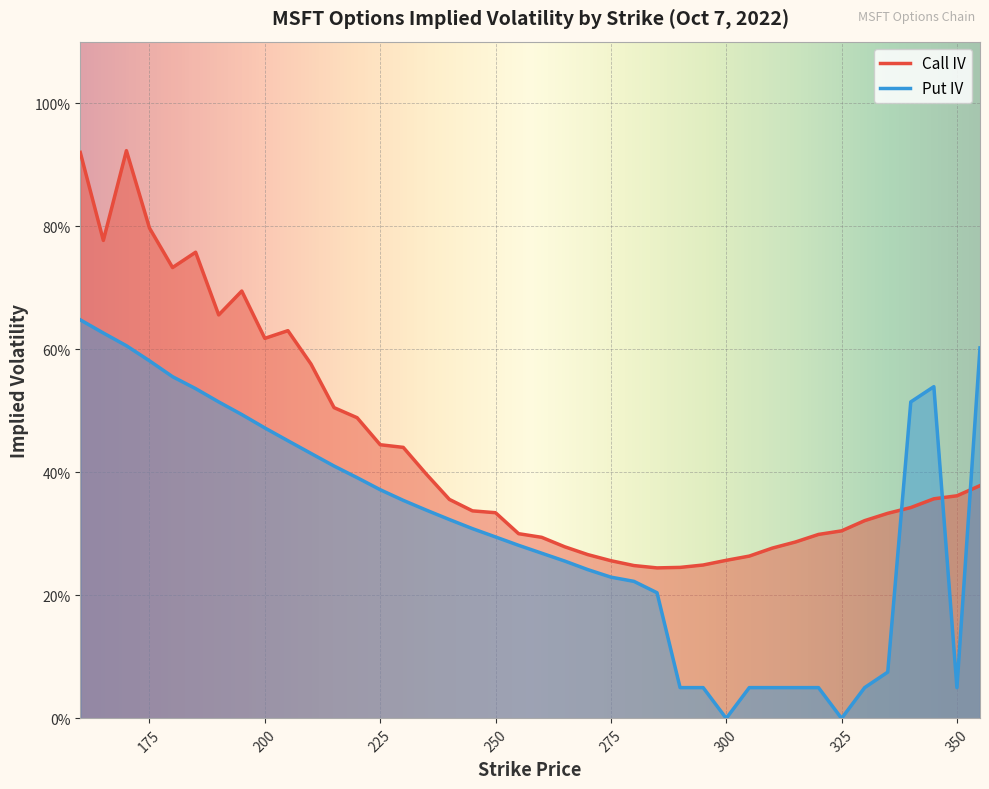

Between 260 and 290, which series saw the biggest shift?

Put IV